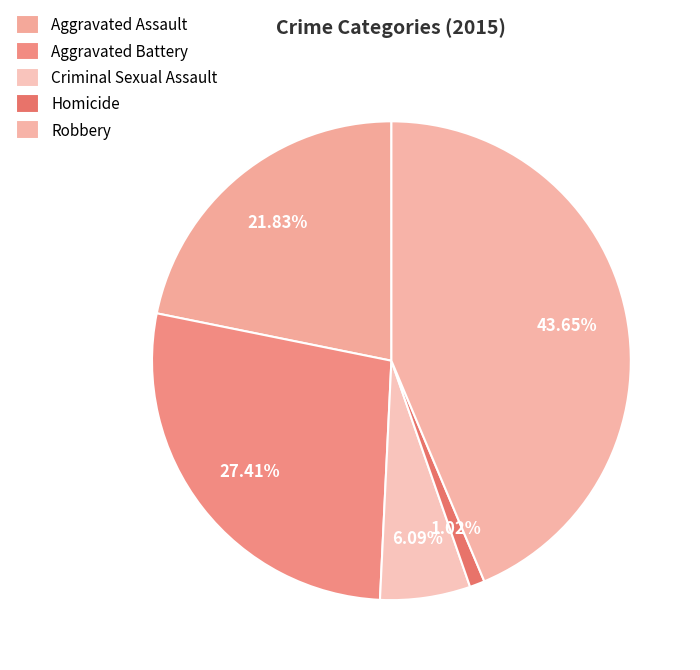

To the nearest percent, what is the difference between the Homicide and Robbery slice percentages?

43%